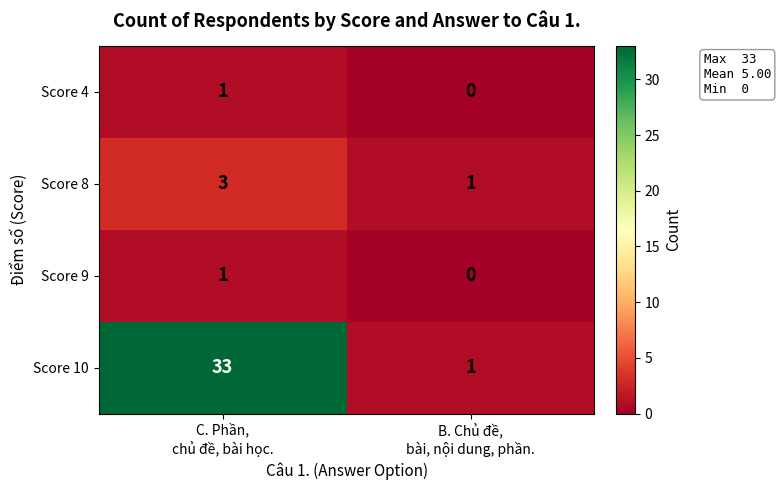

Which series has the widest spread of values?

Score 10